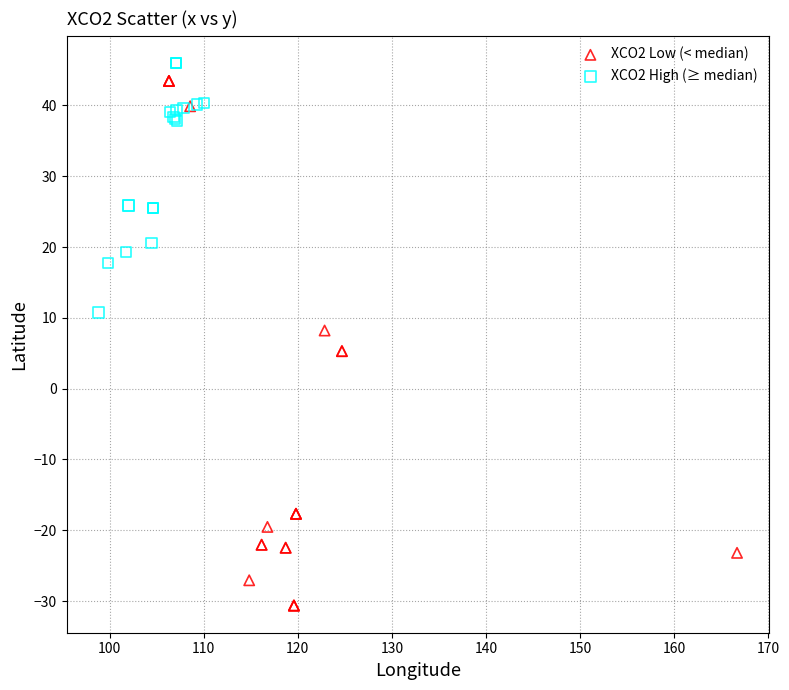

Which series has the widest spread of Y values?

XCO2 Low (< median)